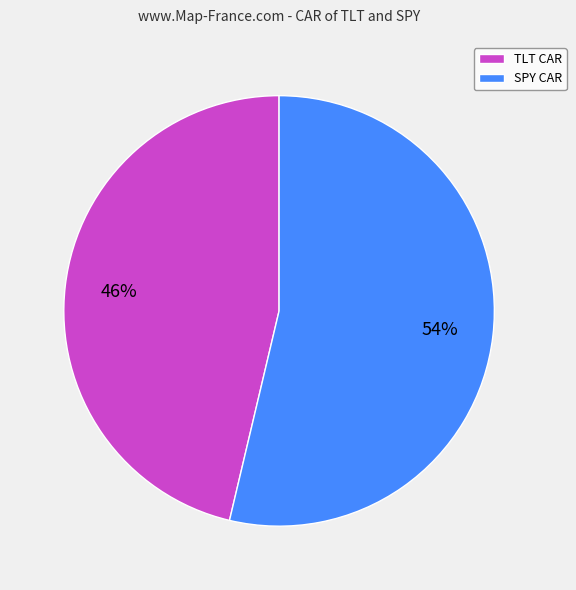

To the nearest percent, what is the average slice percentage?

50%